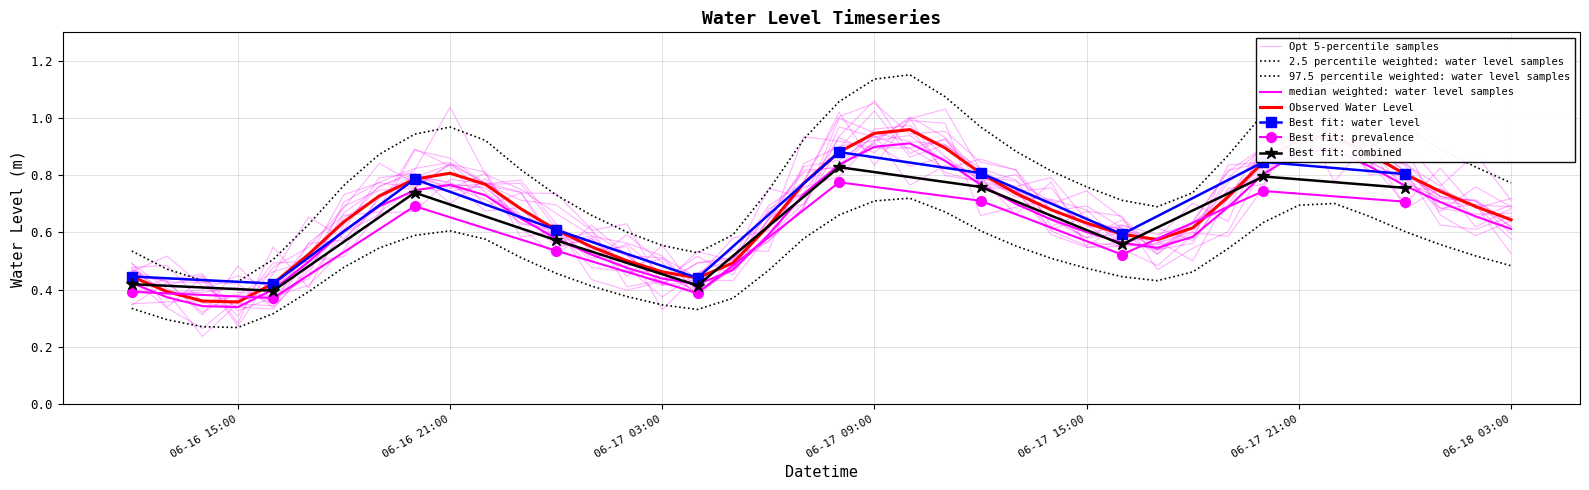

What is the smallest value displayed?

0.3